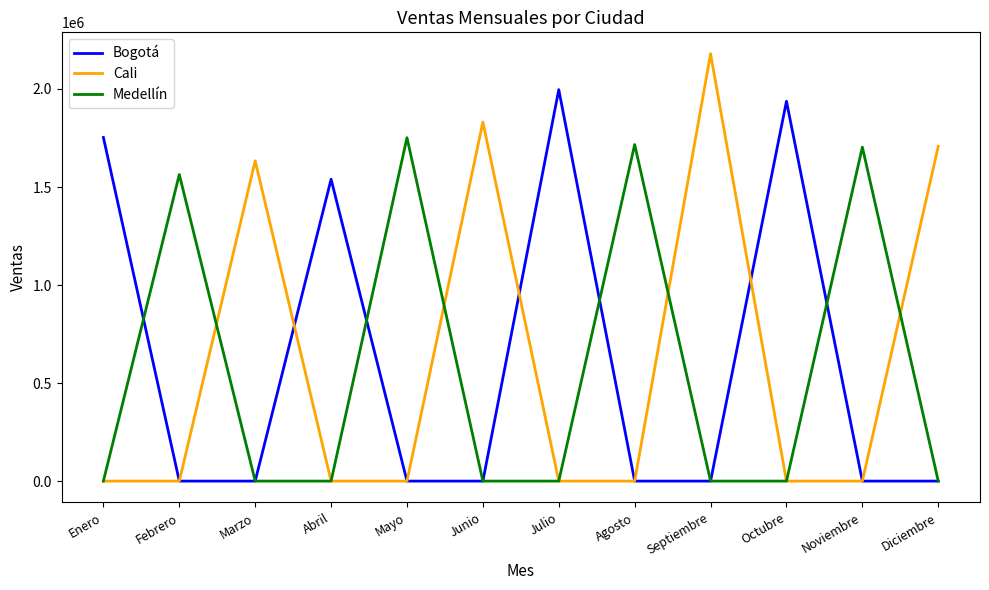

After their last crossing, which series has the higher values: Medellín or Cali?

Cali